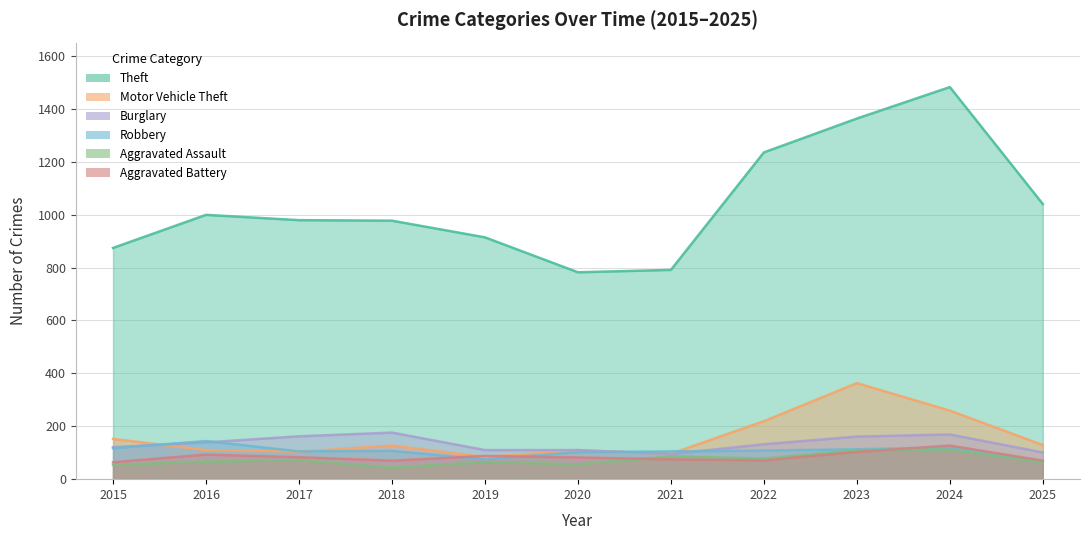

What is the difference between the maximum and second lowest values in the Aggravated Battery series?

57